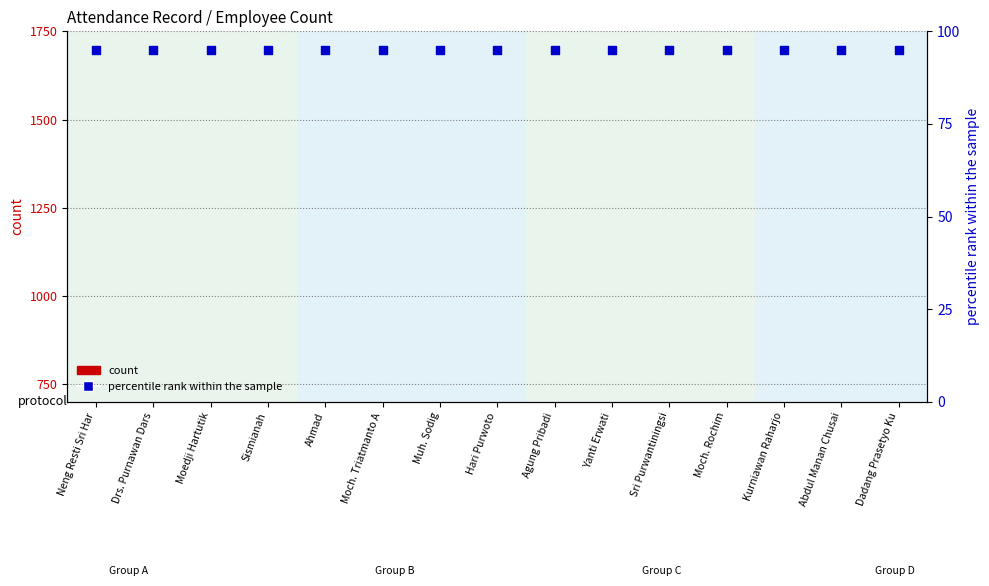

What is the total value across all series at Neng Resti Sri Har?

126